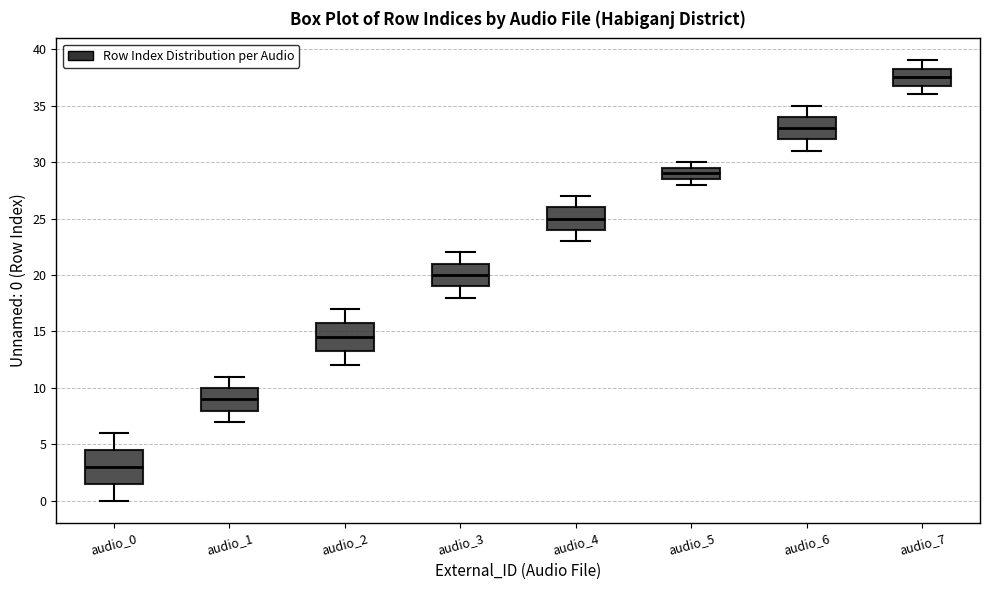

Comparing the boxes themselves (not the whiskers), which one is the tallest?

audio_0